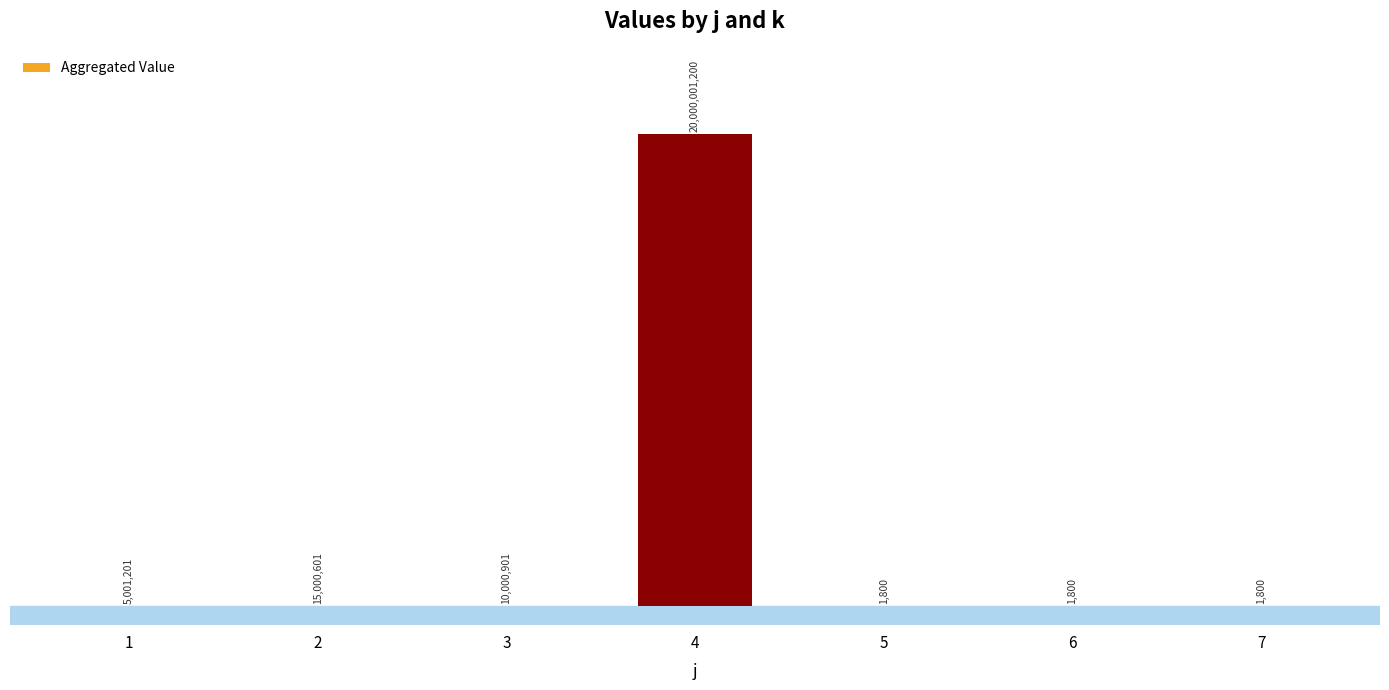

Which category has the lowest value across all series?

5